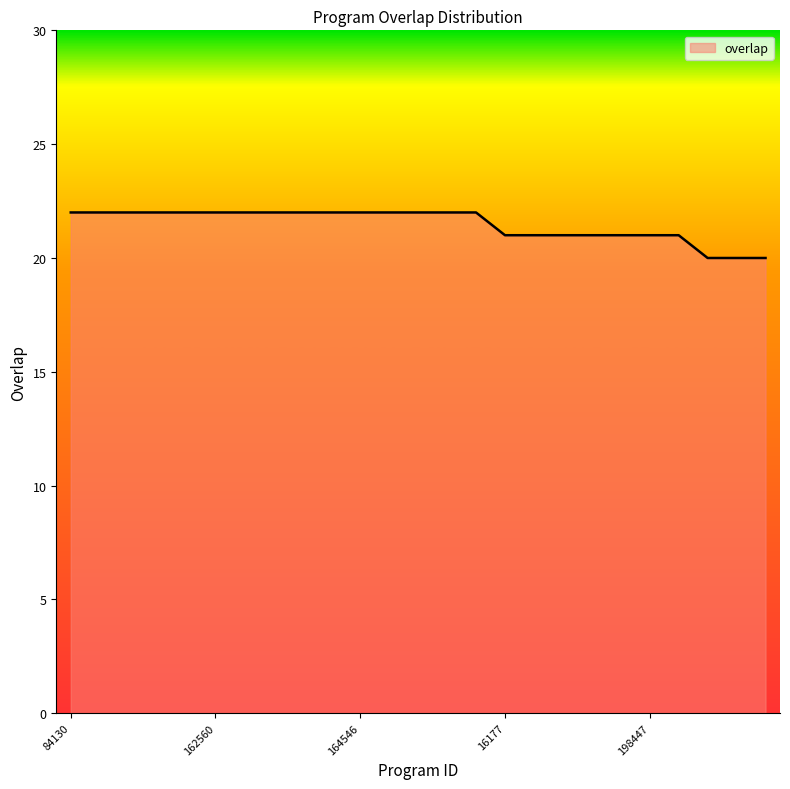

How many values are between 21 and 22?

22